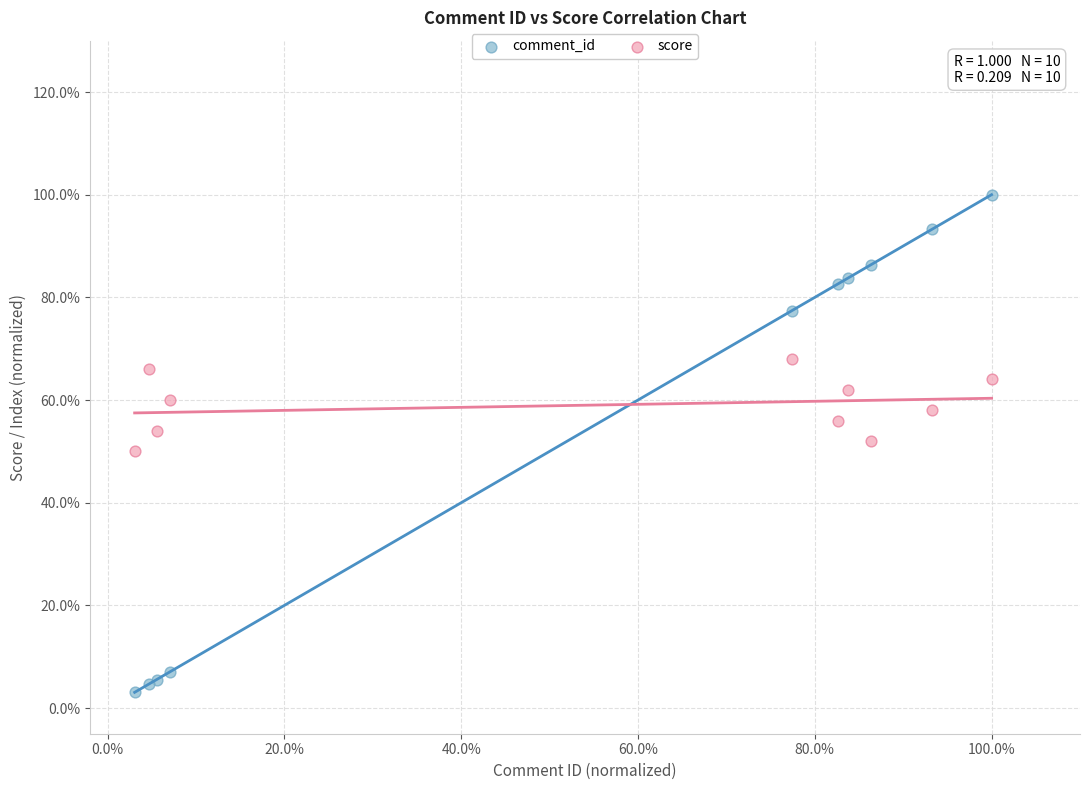

Which series reaches the minimum Y coordinate?

comment_id